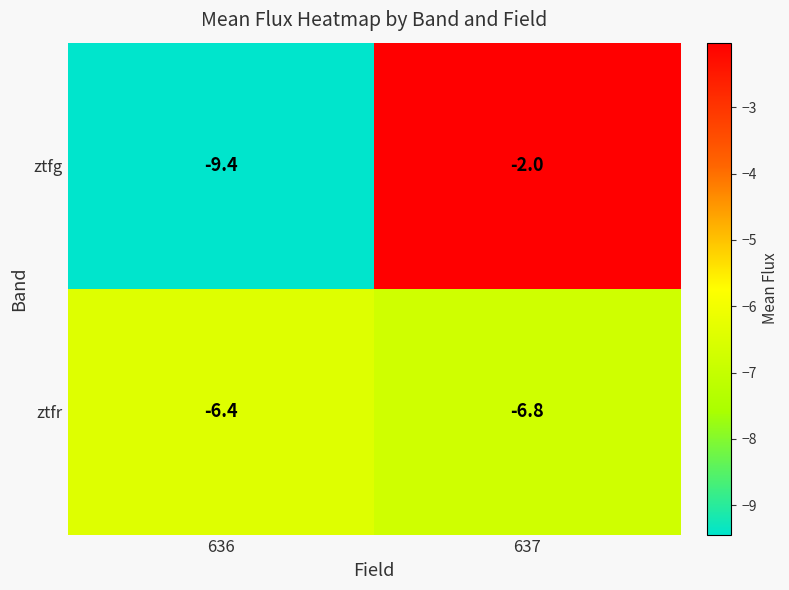

The value of ztfg at 637 is -2.0. True or false?

True